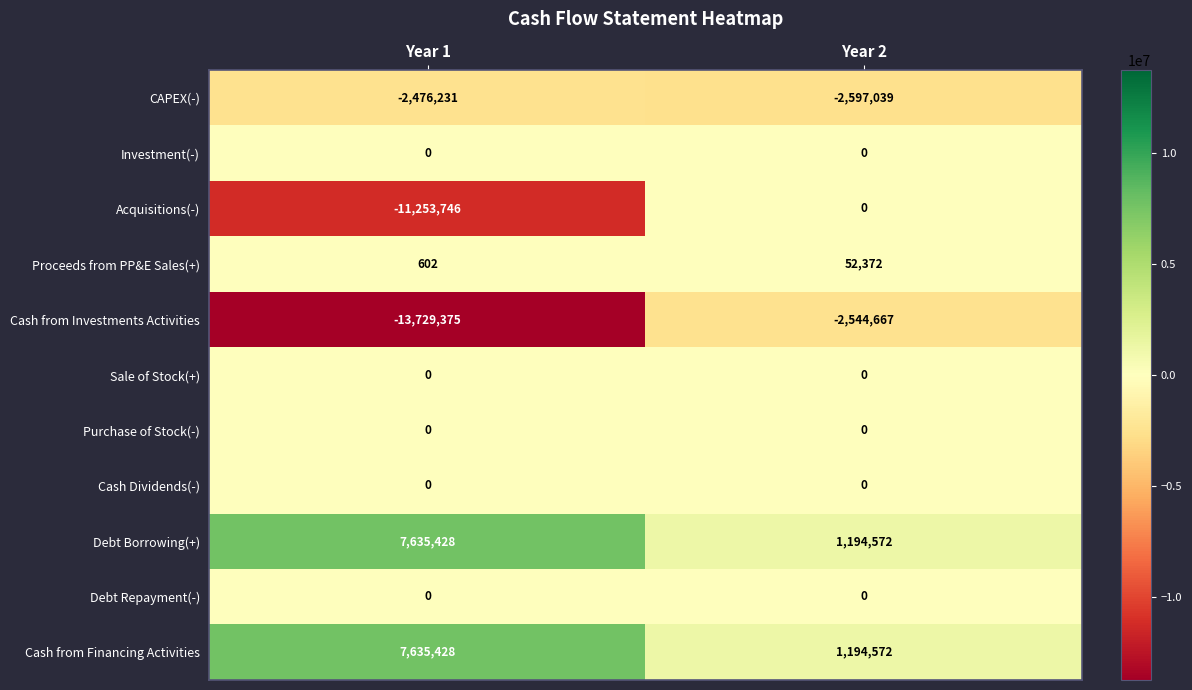

Is it true that Debt Borrowing(+) equals 3201965 at Year 1?

False